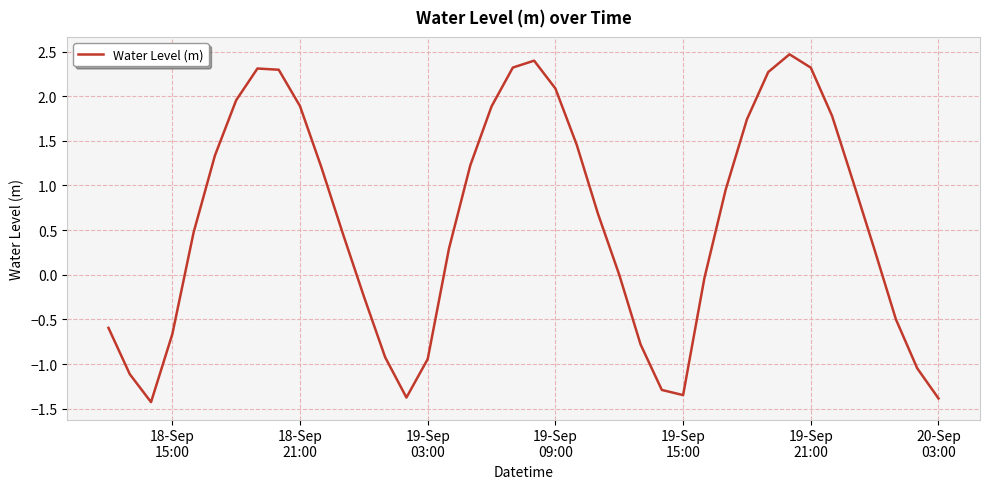

What is the greatest value displayed?

2.5